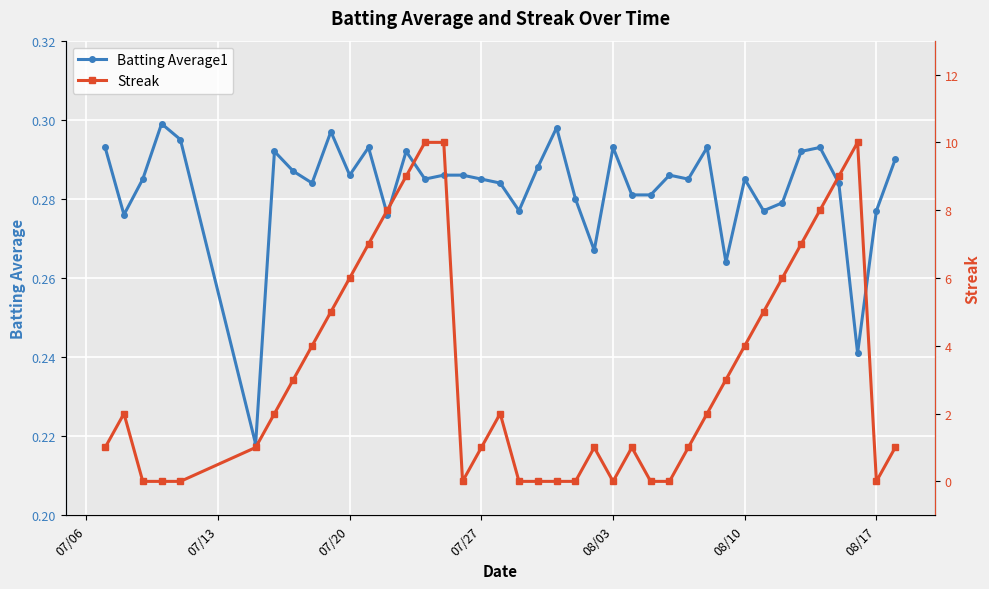

What are all the series names shown in the legend?

Batting Average1, Streak